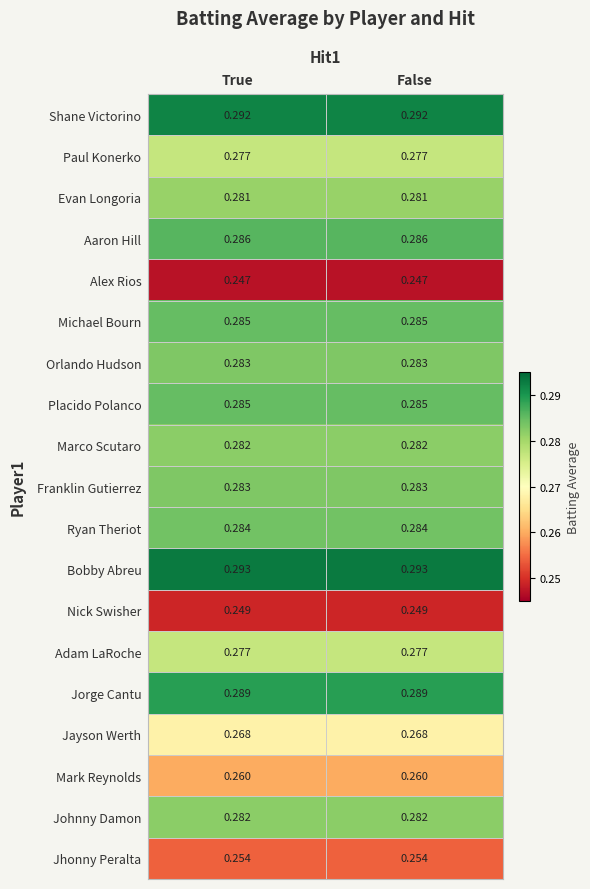

Is the value of Shane Victorino at True greater than the value of Michael Bourn at False?

Yes